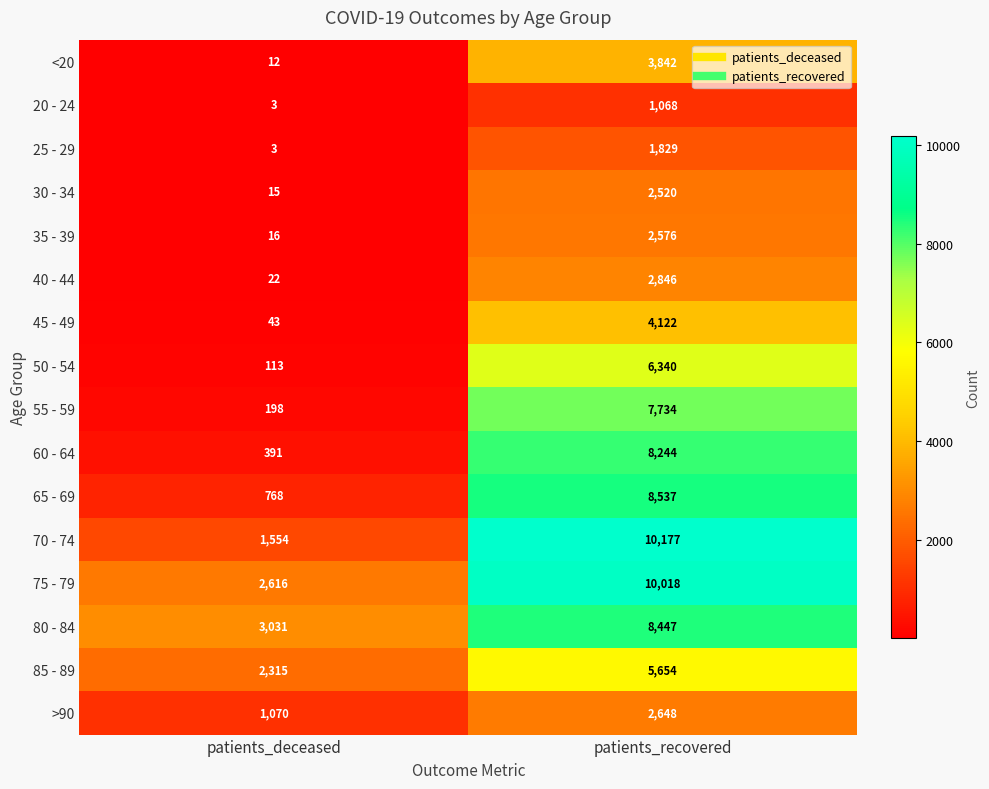

At how many categories does at least one series exceed 2462?

2